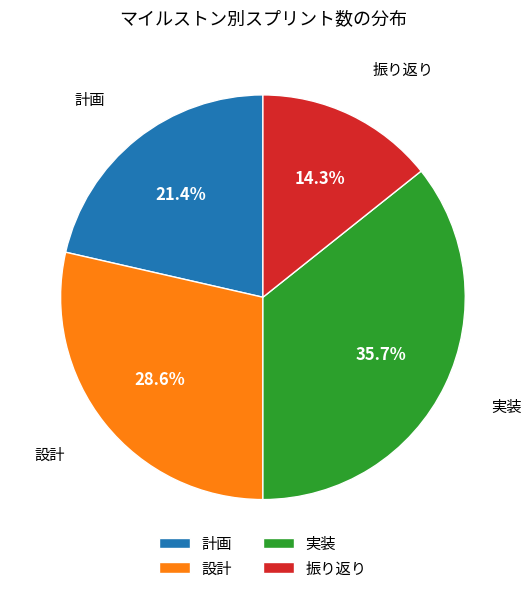

What is the largest slice in the pie chart?

実装